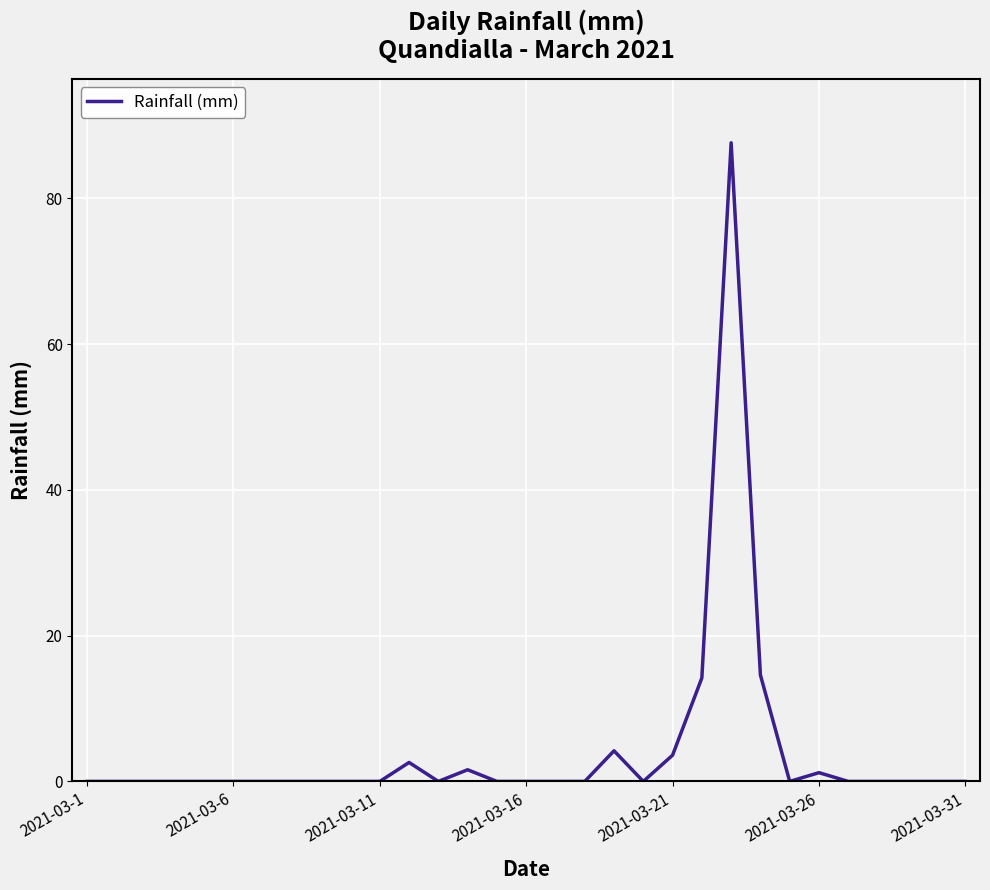

What is the difference between the maximum and minimum values?

87.6